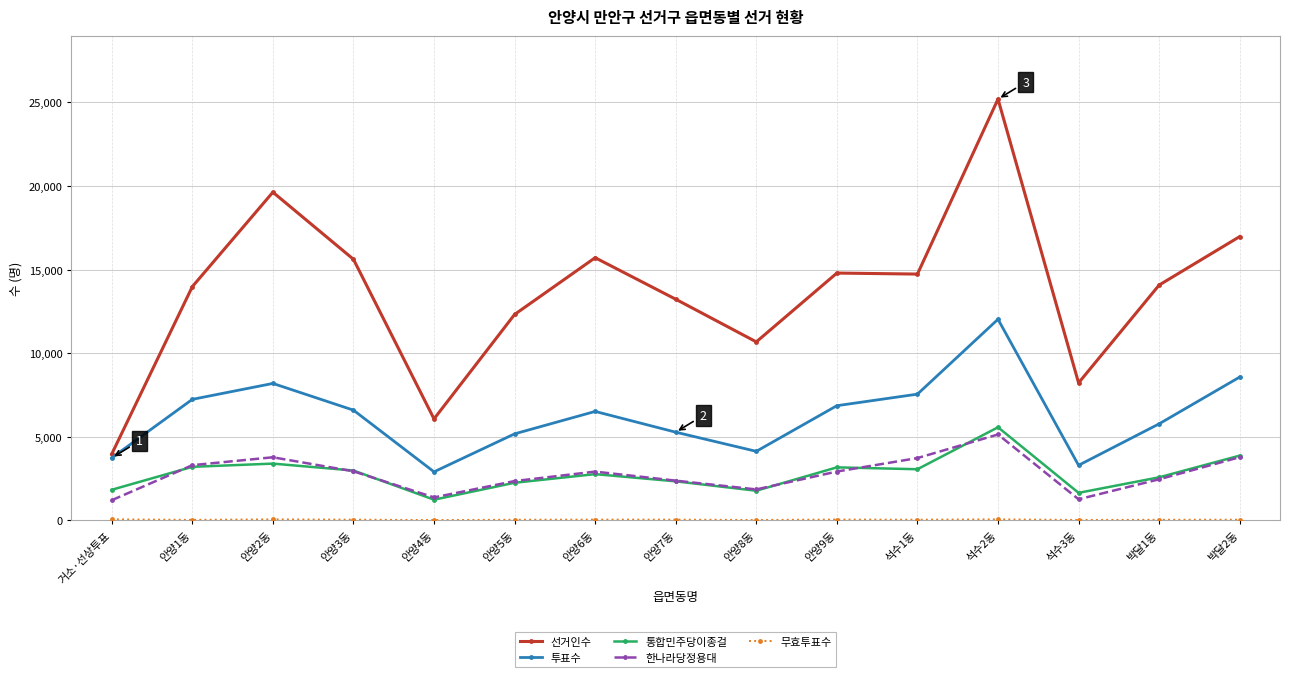

Does the chart display data point markers on the line(s)?

Yes